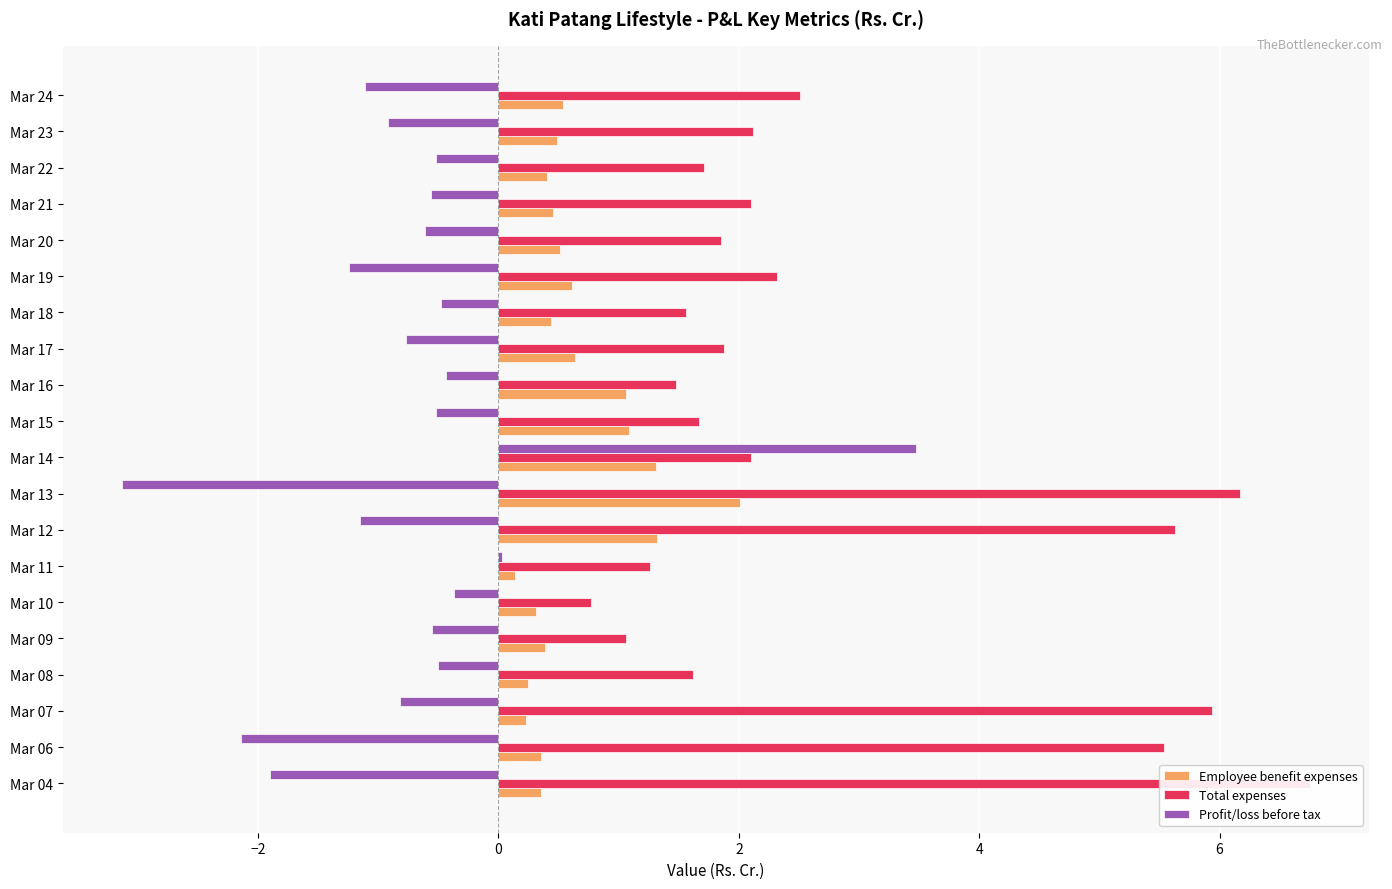

What is the value of the Employee benefit expenses bar at the 13th from the left?

0.6